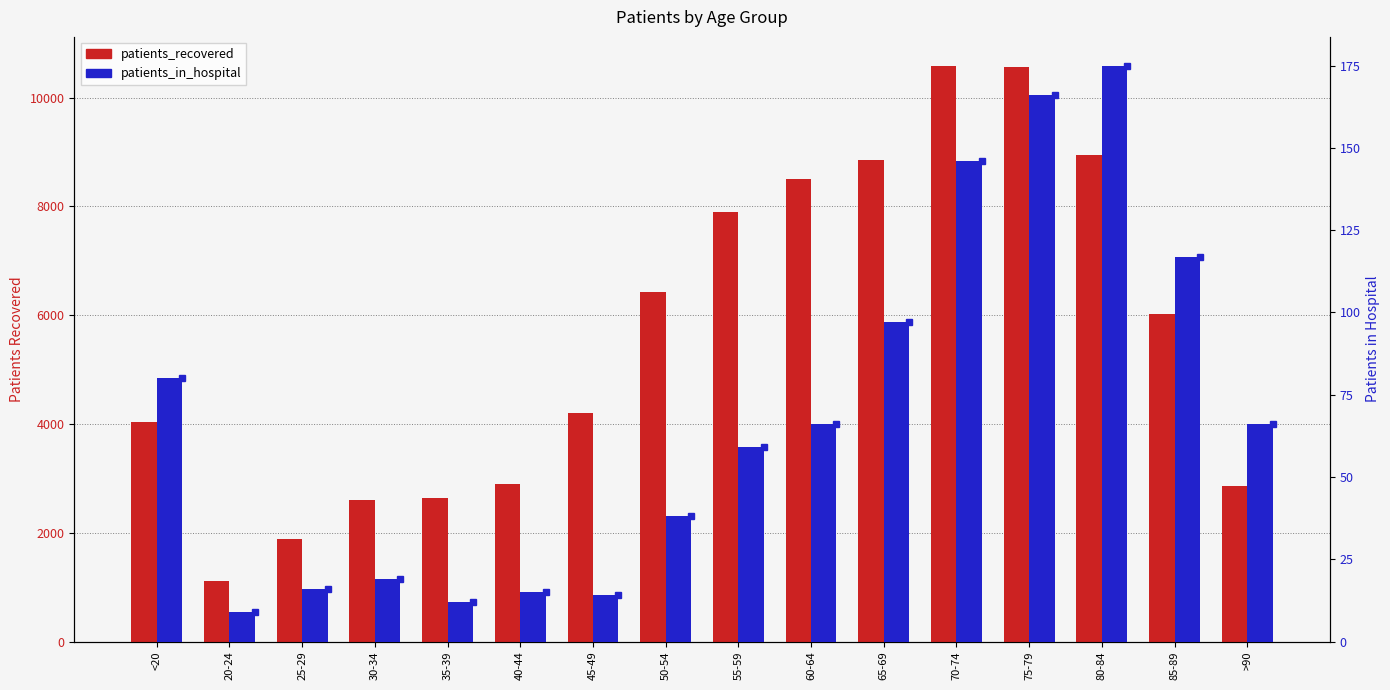

List the series in order of their overall mean, highest first.

patients_recovered, patients_in_hospital